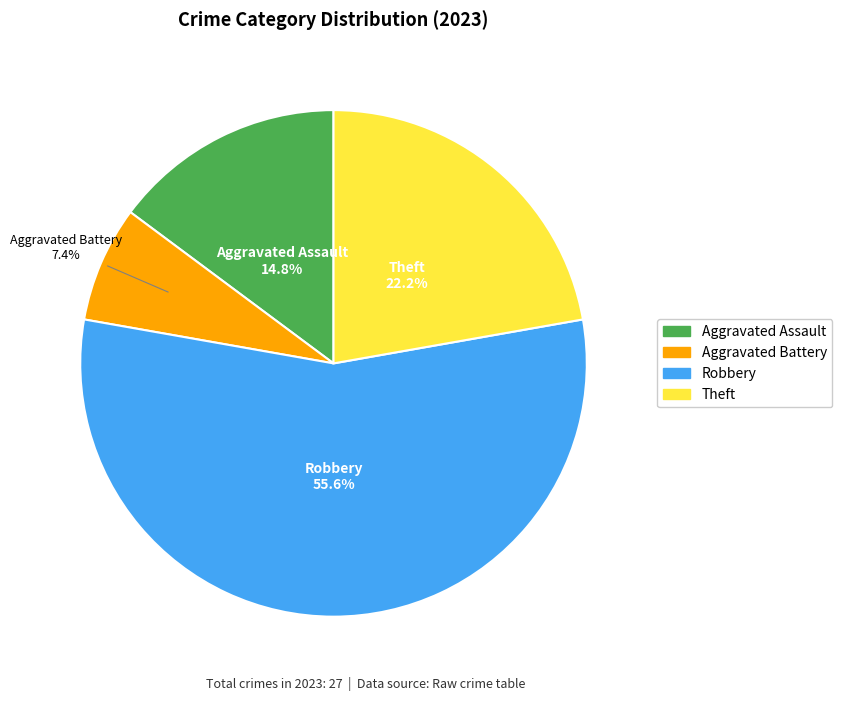

Is there a majority slice in this chart?

Yes